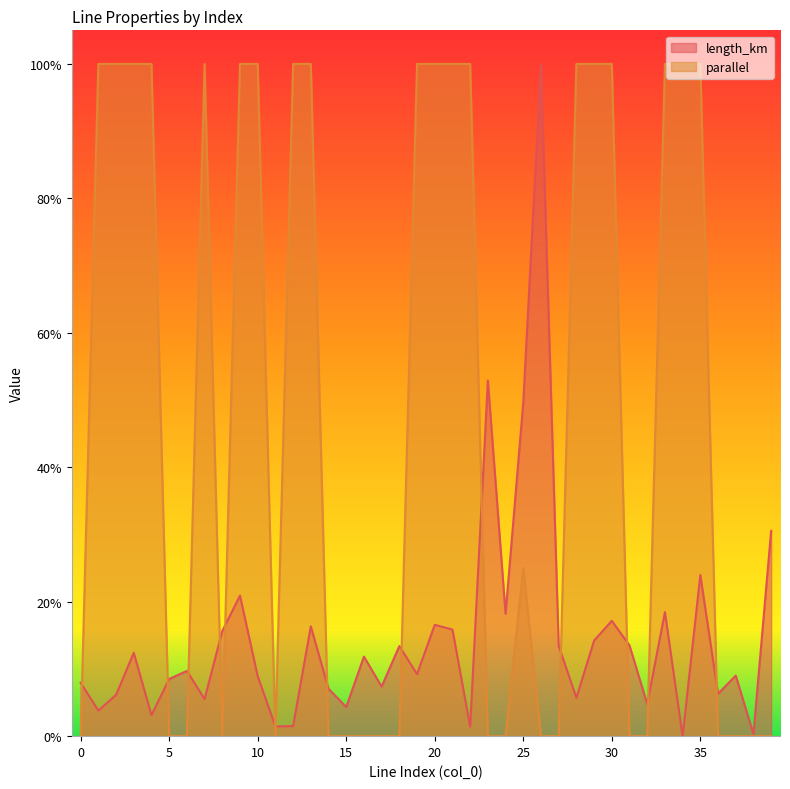

How many values in length_km are above zero?

39